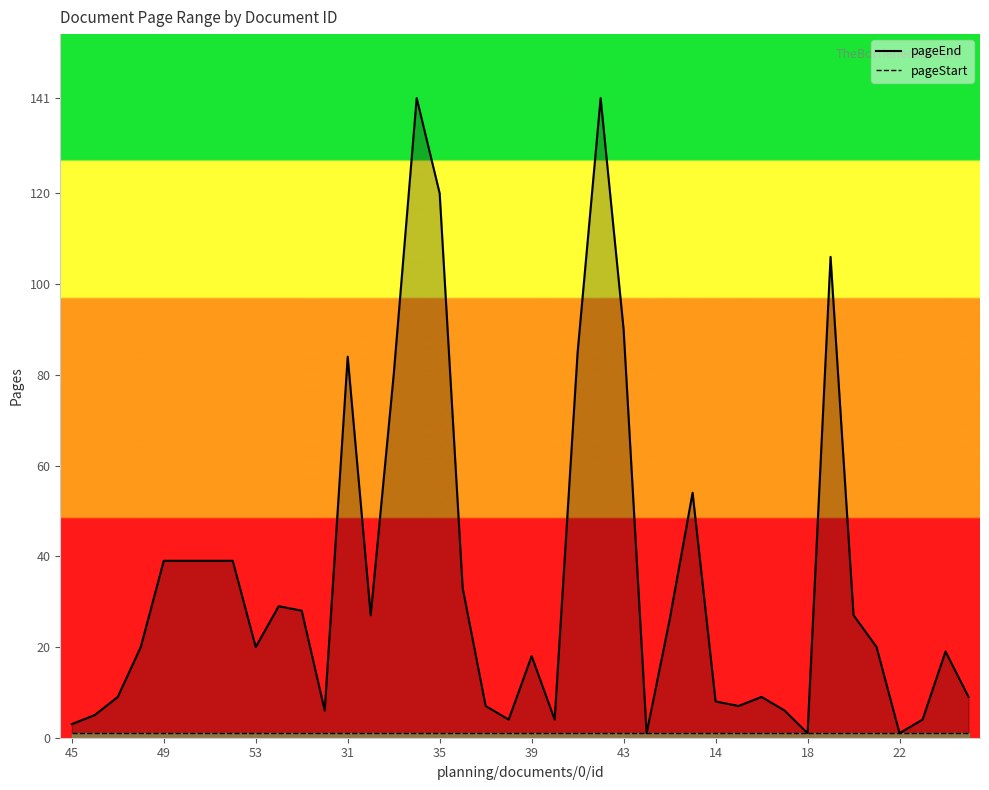

Does the chart display data point markers on the line(s)?

No